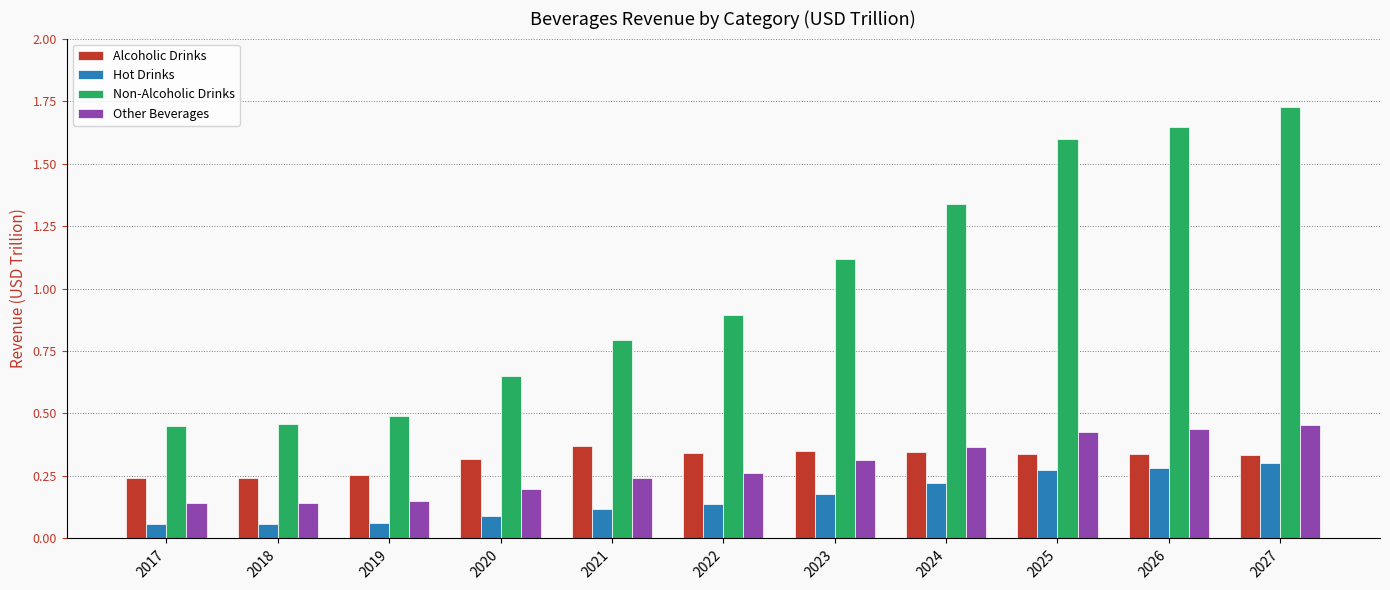

List the series in order of their peak value, lowest first.

Hot Drinks, Alcoholic Drinks, Other Beverages, Non-Alcoholic Drinks